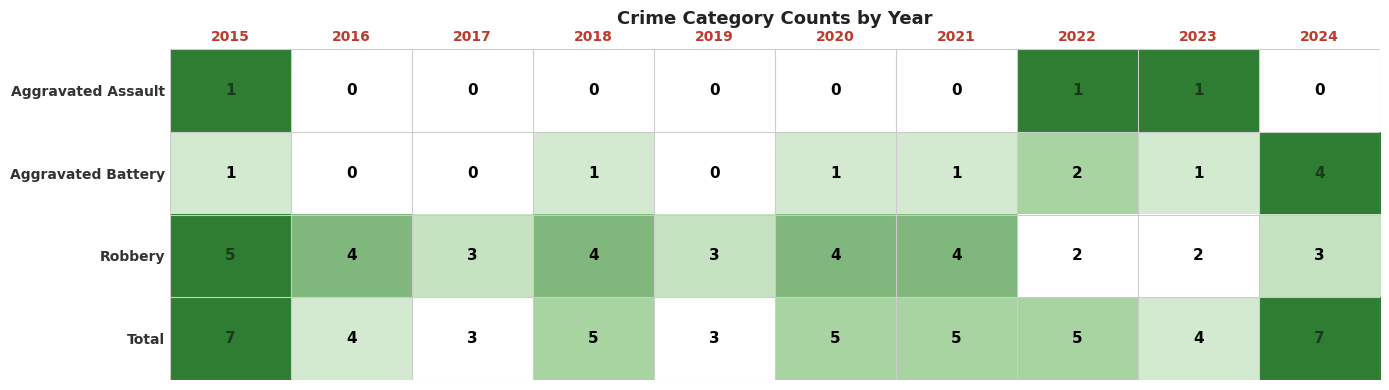

The value of Aggravated Assault at 2015 is 2. True or false?

False